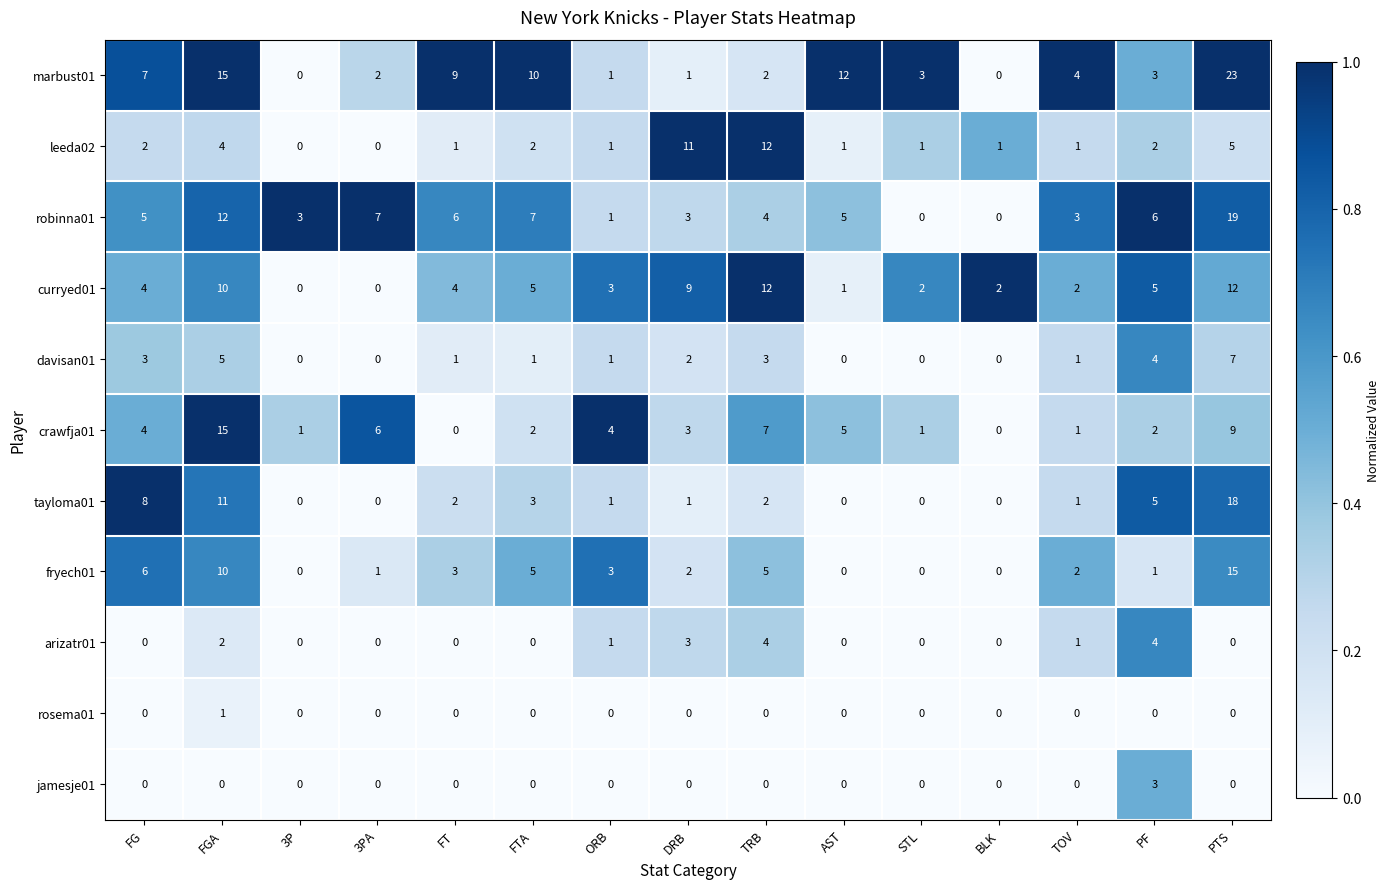

Which series changed the most between FG and 3P?

tayloma01